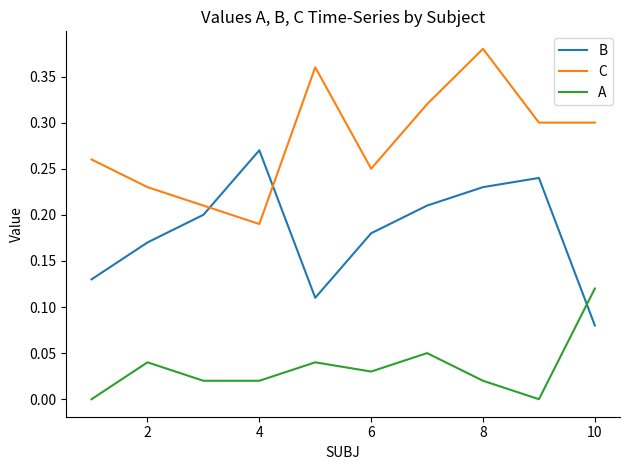

True or false: B and A cross at least once.

True